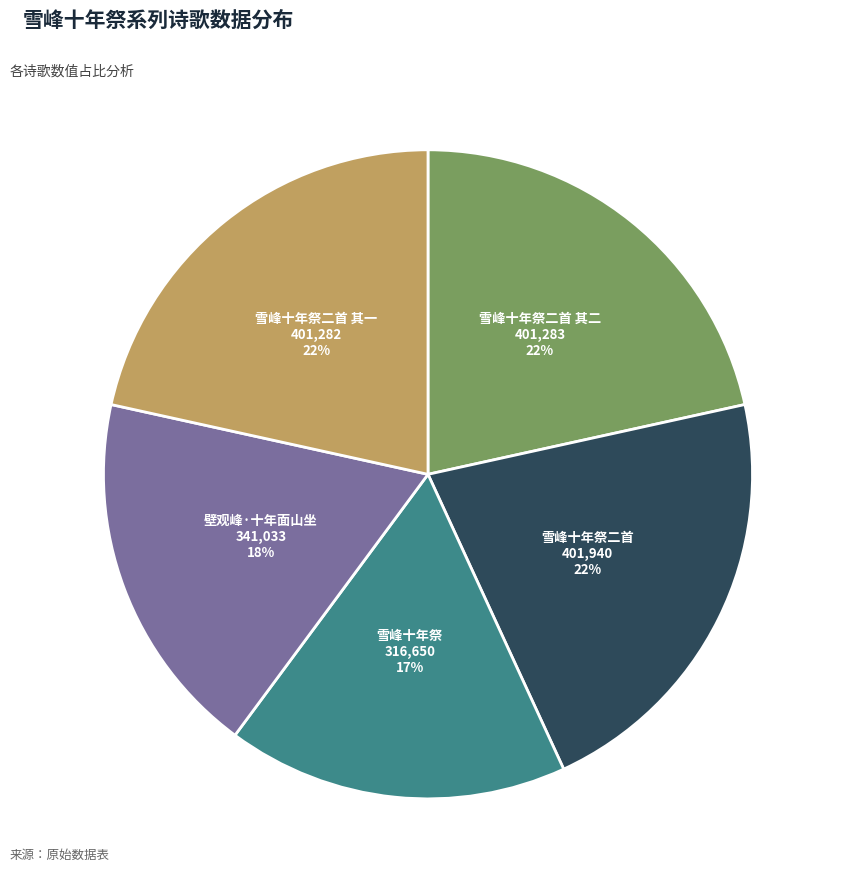

Is there any slice that represents more than half of the pie?

No